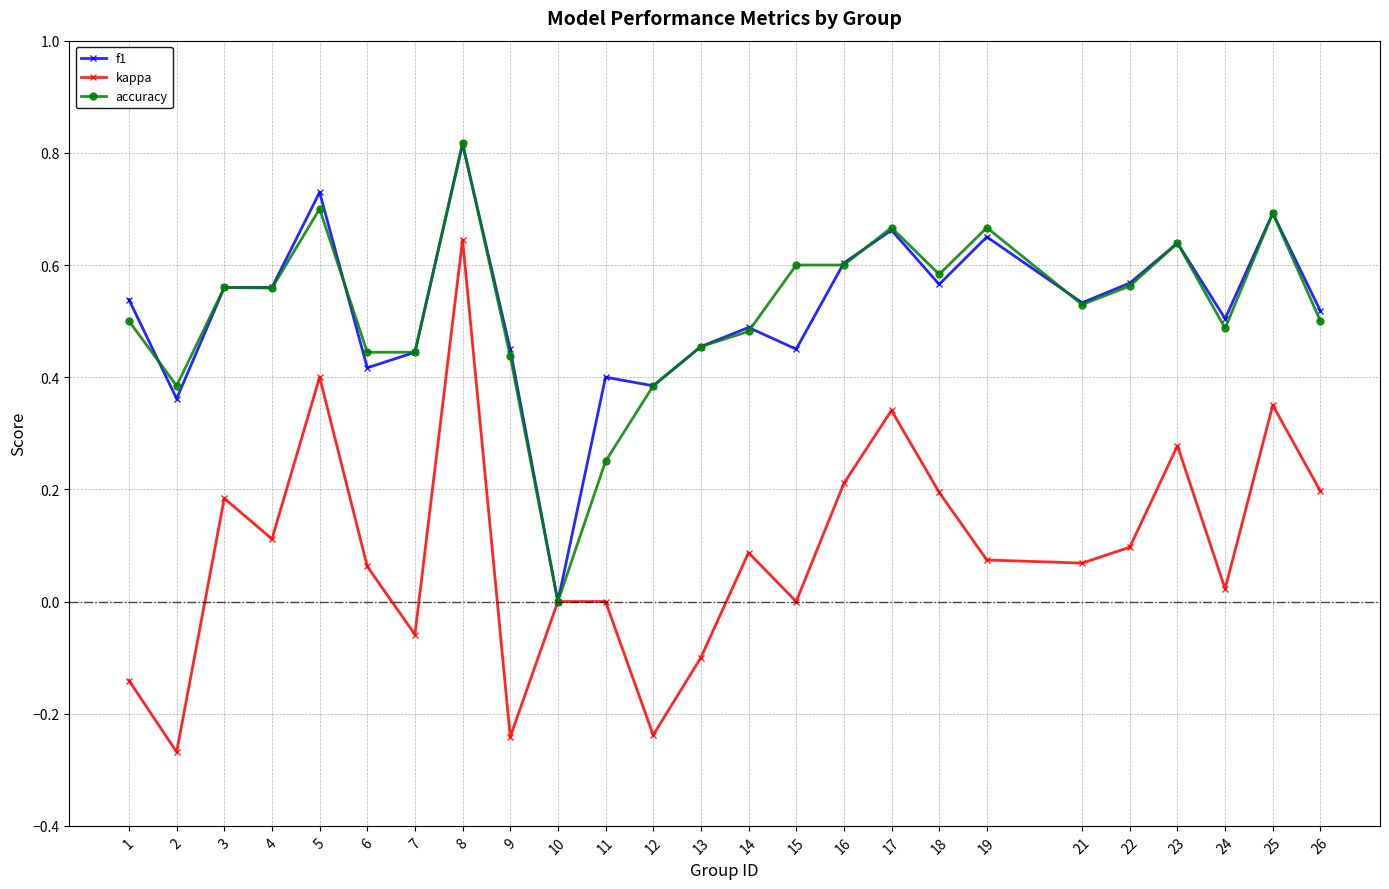

Where is the first local minimum for f1?

2